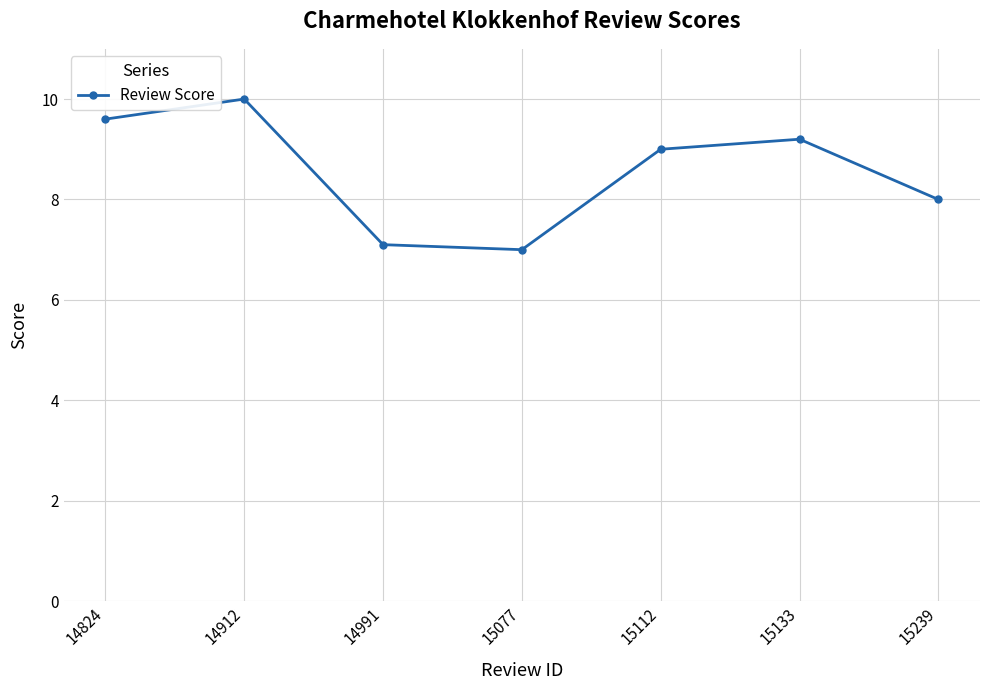

Reading right to left, extract all data points from this chart.

15239=8.0	15133=9.2	15112=9.0	15077=7.0	14991=7.1	14912=10.0	14824=9.6